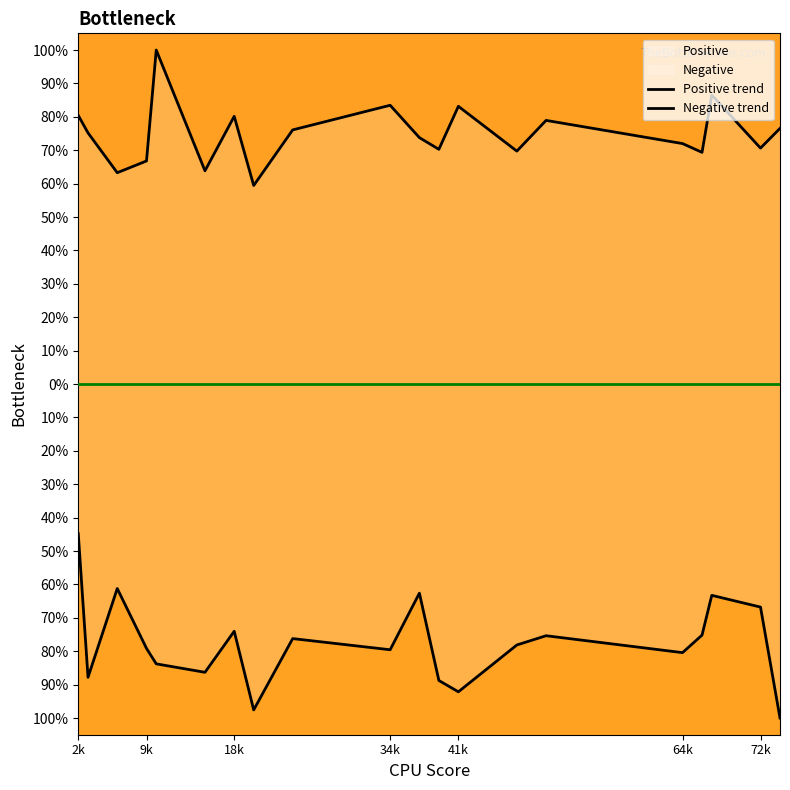

At how many categories does at least one series exceed -84?

20